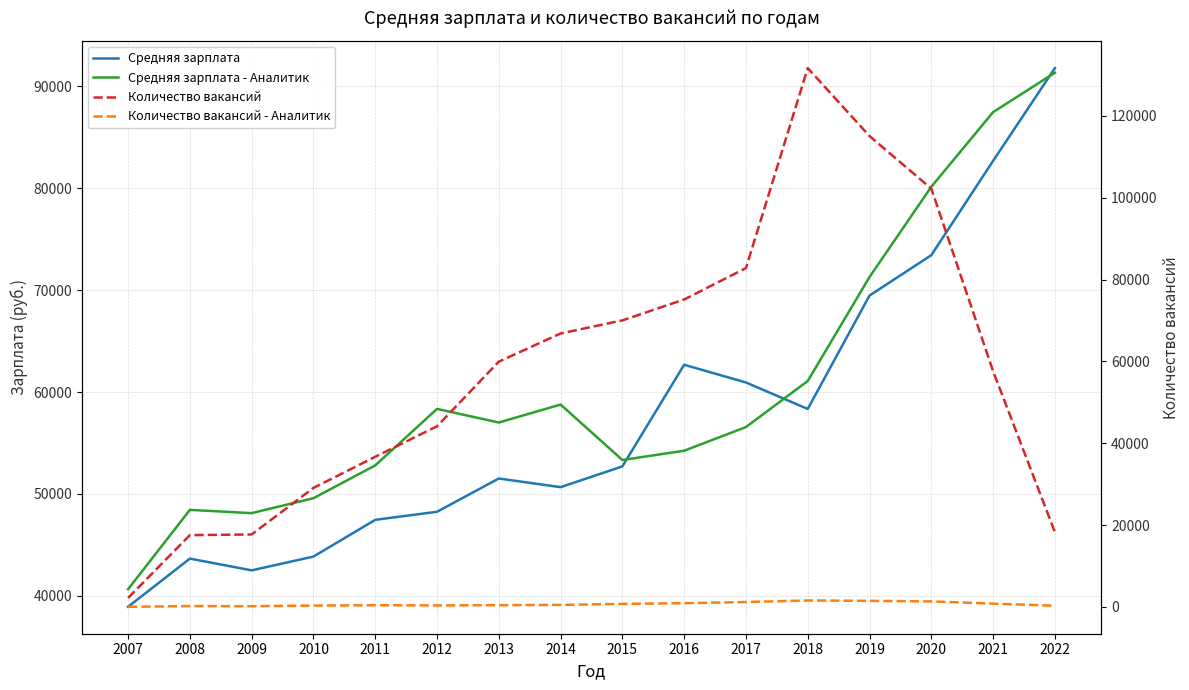

Where is the first local minimum for Количество вакансий - Аналитик?

2009